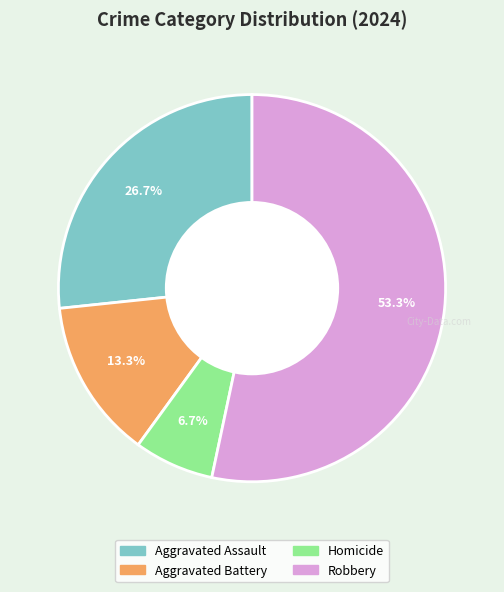

What percentage is NOT represented by Robbery?

46.7%